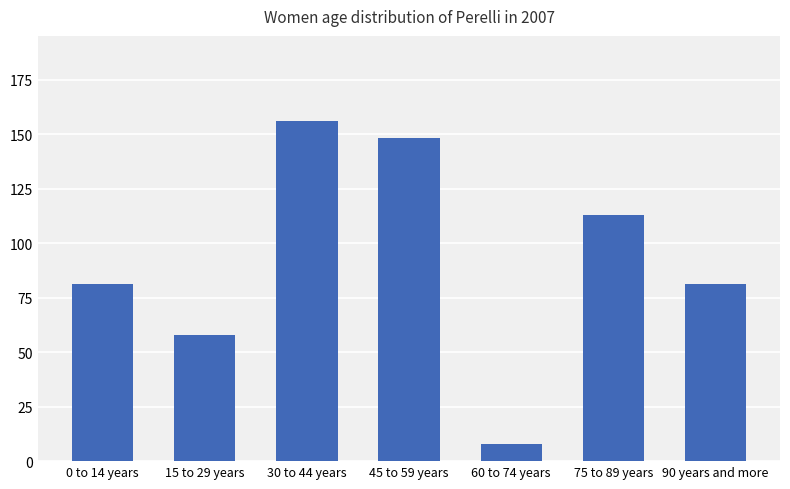

What value does the data have at 15 to 29 years?

58